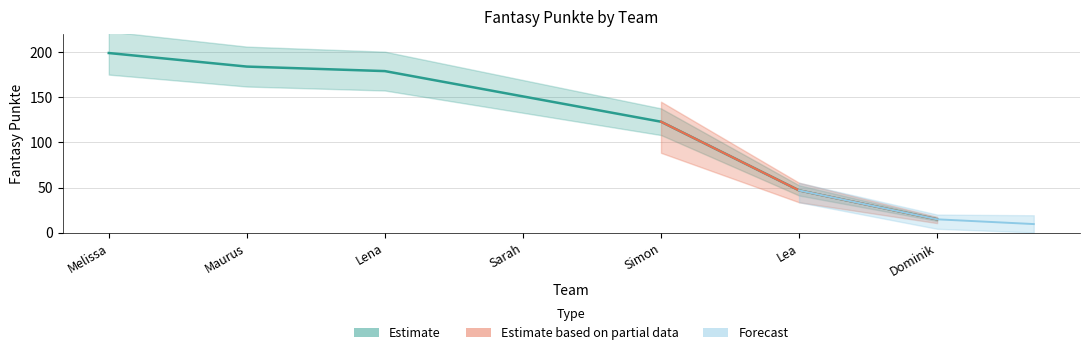

What is the label of the 7th point from the left?

Dominik